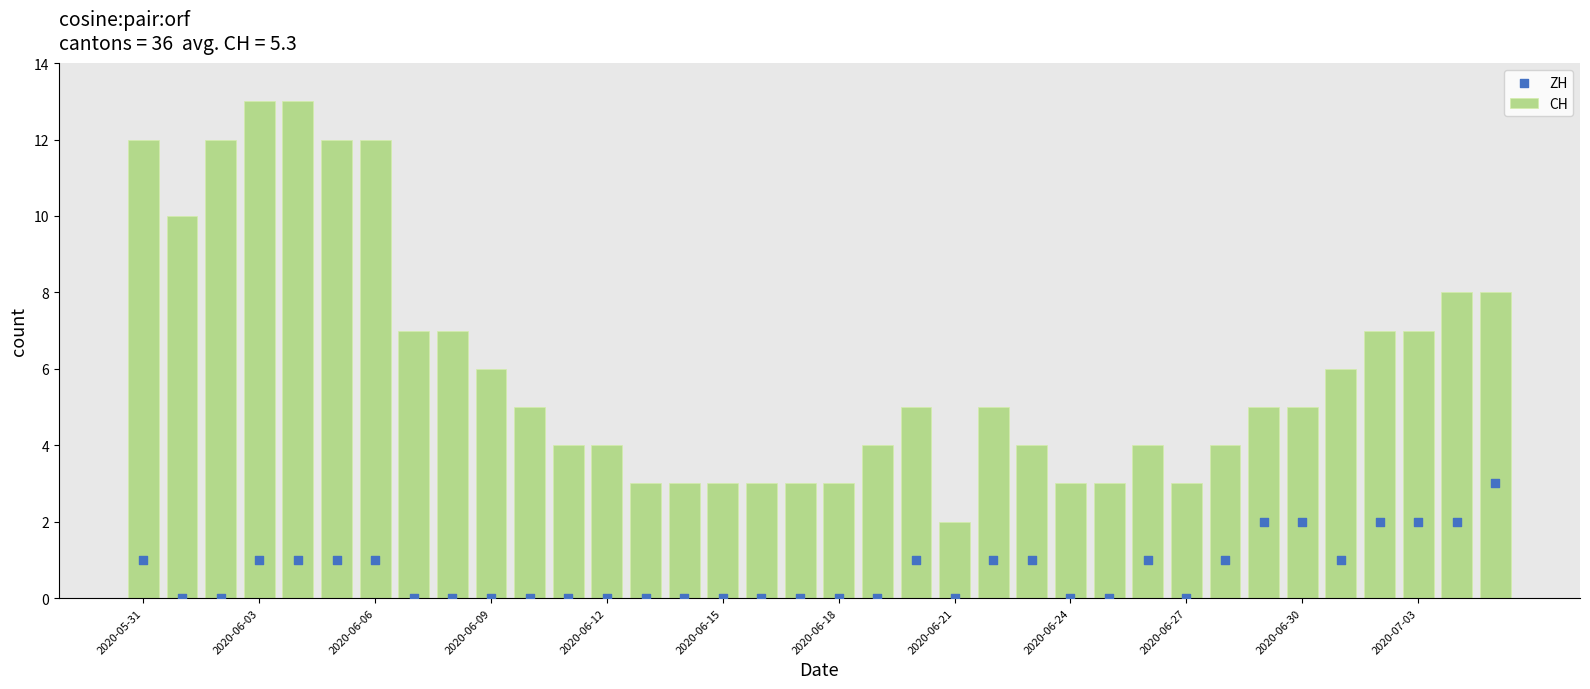

Which series reaches the maximum Y coordinate?

CH